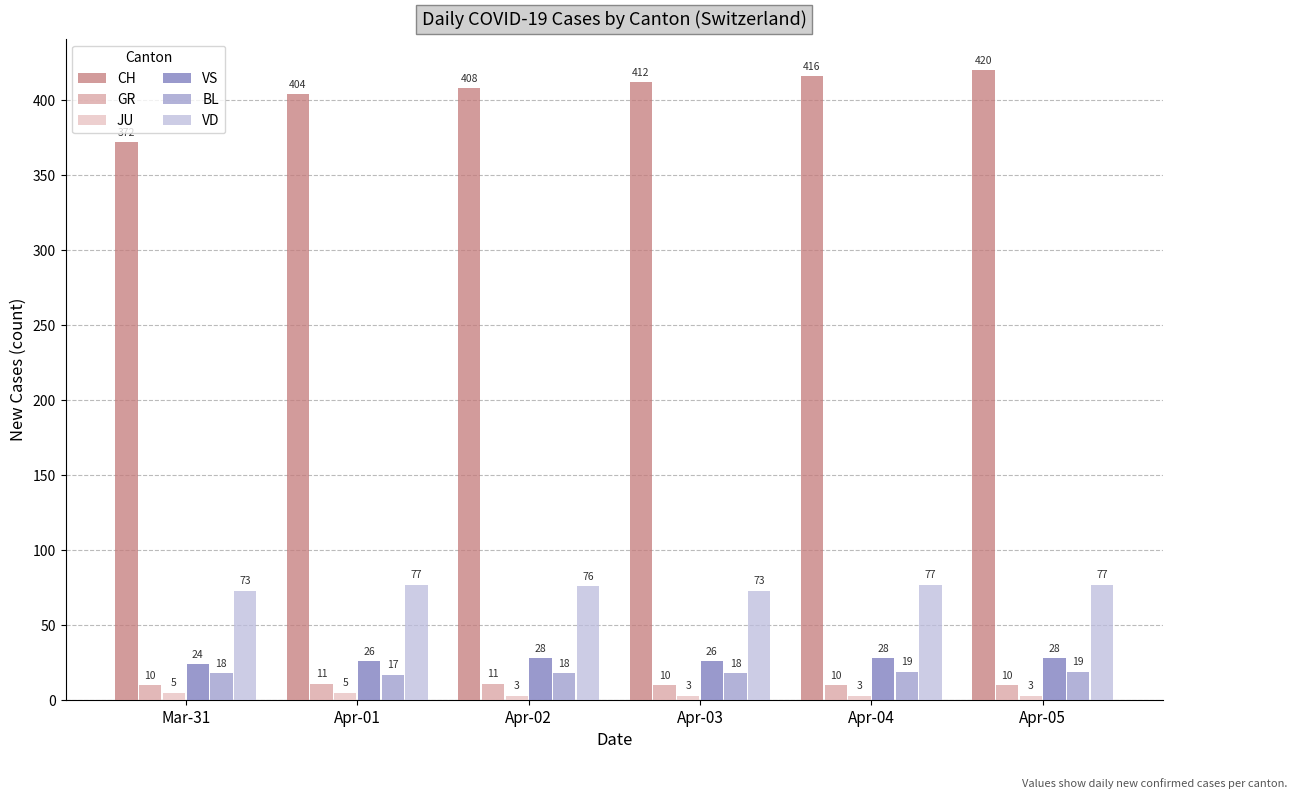

Reading left to right, what are all the values shown in this chart?

CH: Mar-31=372	Apr-01=404	Apr-02=408	Apr-03=412	Apr-04=416	Apr-05=420
GR: Mar-31=10	Apr-01=11	Apr-02=11	Apr-03=10	Apr-04=10	Apr-05=10
JU: Mar-31=5	Apr-01=5	Apr-02=3	Apr-03=3	Apr-04=3	Apr-05=3
VS: Mar-31=24	Apr-01=26	Apr-02=28	Apr-03=26	Apr-04=28	Apr-05=28
BL: Mar-31=18	Apr-01=17	Apr-02=18	Apr-03=18	Apr-04=19	Apr-05=19
VD: Mar-31=73	Apr-01=77	Apr-02=76	Apr-03=73	Apr-04=77	Apr-05=77